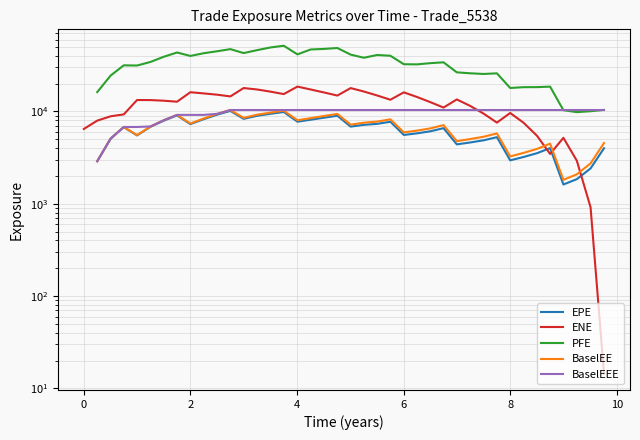

How many data points in ENE are above 13277?

20